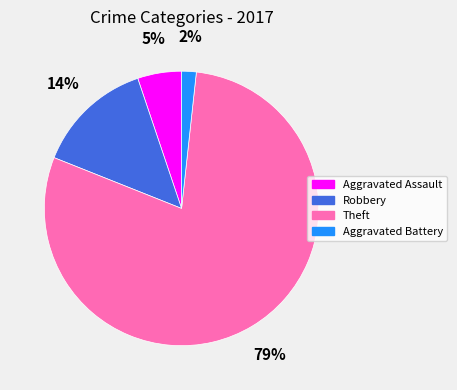

Is there a majority slice in this chart?

Yes